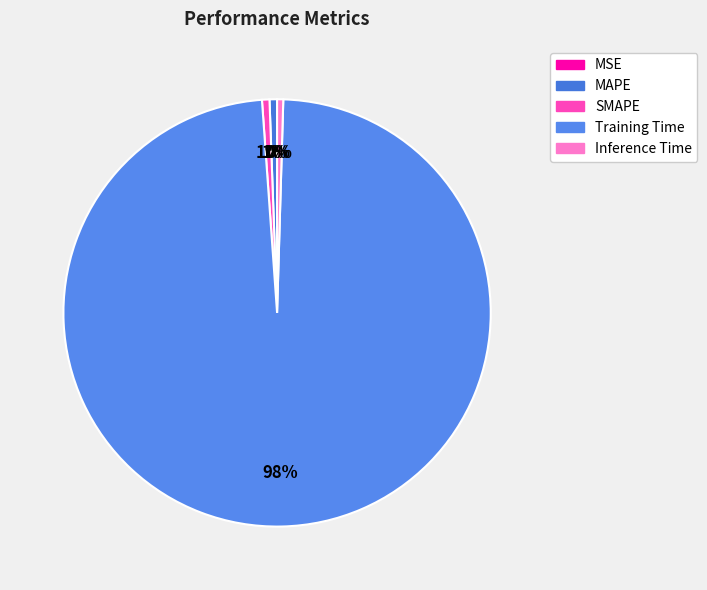

What is the smallest slice in the pie chart?

MSE